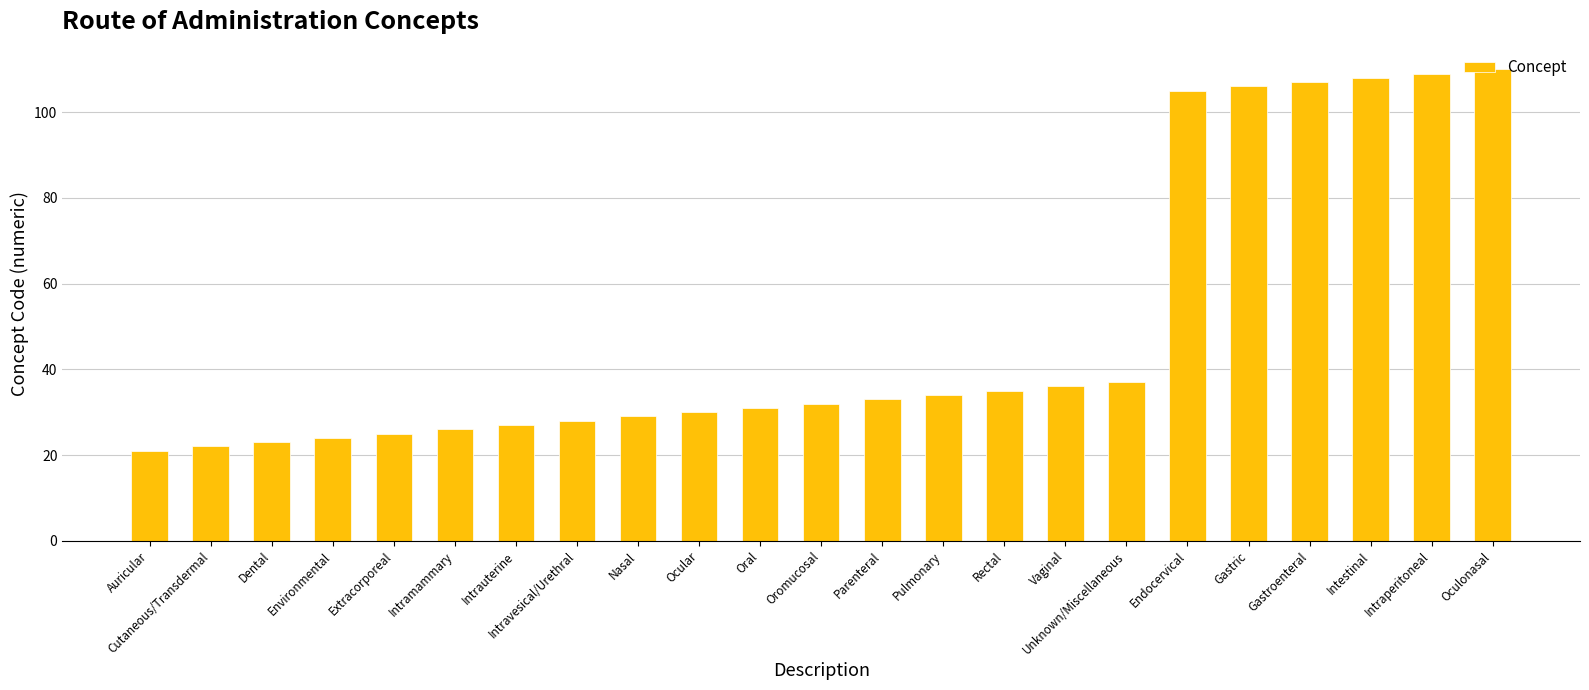

Is it true that the value at Intramammary is 39?

False